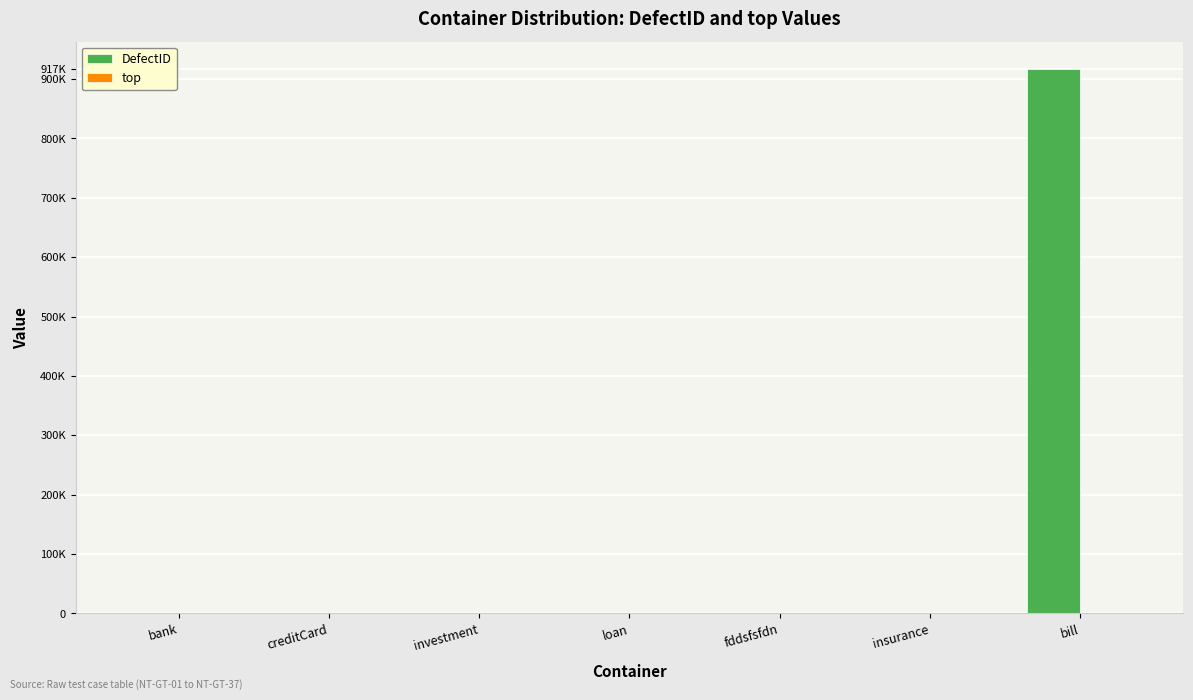

List the series in order of their peak value, lowest first.

top, DefectID